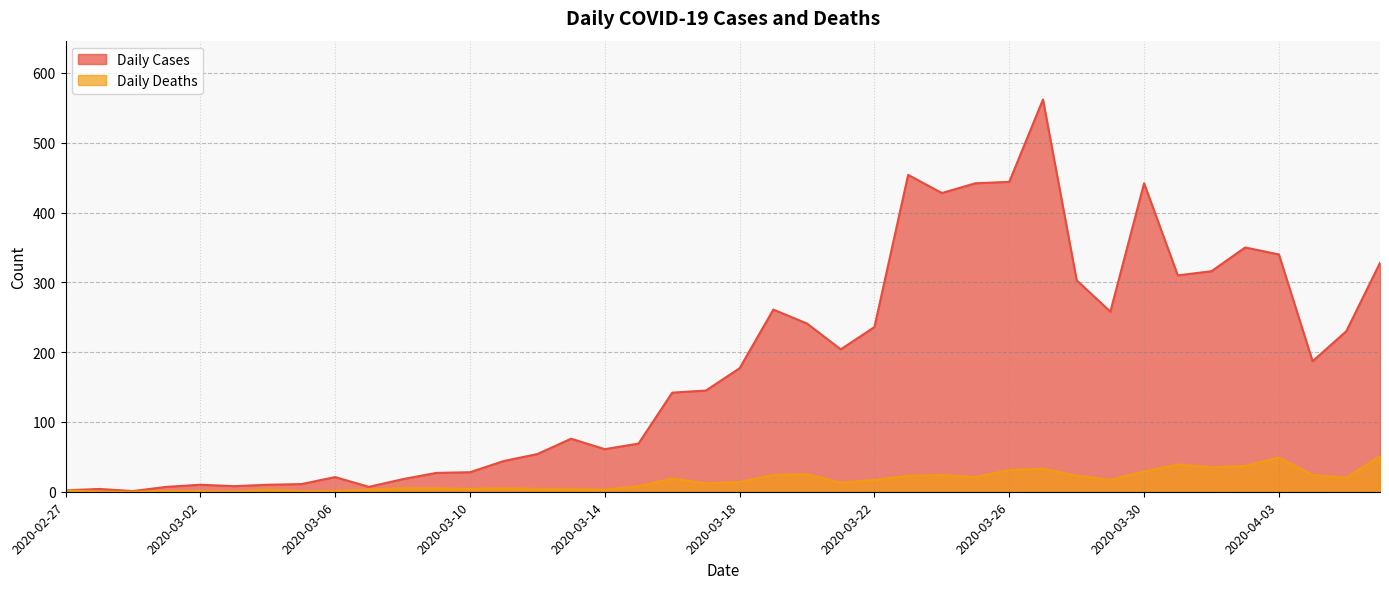

Reading right to left, transcribe all the data shown in this chart.

Daily Cases: 2020-04-06=328	2020-04-05=230	2020-04-04=187	2020-04-03=340	2020-04-02=350	2020-04-01=316	2020-03-31=310	2020-03-30=442	2020-03-29=258	2020-03-28=303	2020-03-27=562	2020-03-26=444	2020-03-25=442	2020-03-24=428	2020-03-23=454	2020-03-22=236	2020-03-21=204	2020-03-20=241	2020-03-19=261	2020-03-18=177	2020-03-17=145	2020-03-16=142	2020-03-15=69	2020-03-14=61	2020-03-13=76	2020-03-12=54	2020-03-11=44	2020-03-10=28	2020-03-09=27	2020-03-08=18	2020-03-07=7	2020-03-06=21	2020-03-05=11	2020-03-04=10	2020-03-03=8	2020-03-02=10	2020-03-01=7	2020-02-29=1	2020-02-28=4	2020-02-27=2
Daily Deaths: 2020-04-06=51	2020-04-05=20	2020-04-04=24	2020-04-03=49	2020-04-02=37	2020-04-01=35	2020-03-31=39	2020-03-30=29	2020-03-29=17	2020-03-28=23	2020-03-27=33	2020-03-26=31	2020-03-25=21	2020-03-24=24	2020-03-23=23	2020-03-22=17	2020-03-21=13	2020-03-20=25	2020-03-19=24	2020-03-18=14	2020-03-17=12	2020-03-16=19	2020-03-15=8	2020-03-14=3	2020-03-13=4	2020-03-12=4	2020-03-11=5	2020-03-10=4	2020-03-09=5	2020-03-08=5	2020-03-07=3	2020-03-06=1	2020-03-05=1	2020-03-04=3	2020-03-03=0	2020-03-02=1	2020-03-01=1	2020-02-29=0	2020-02-28=0	2020-02-27=2